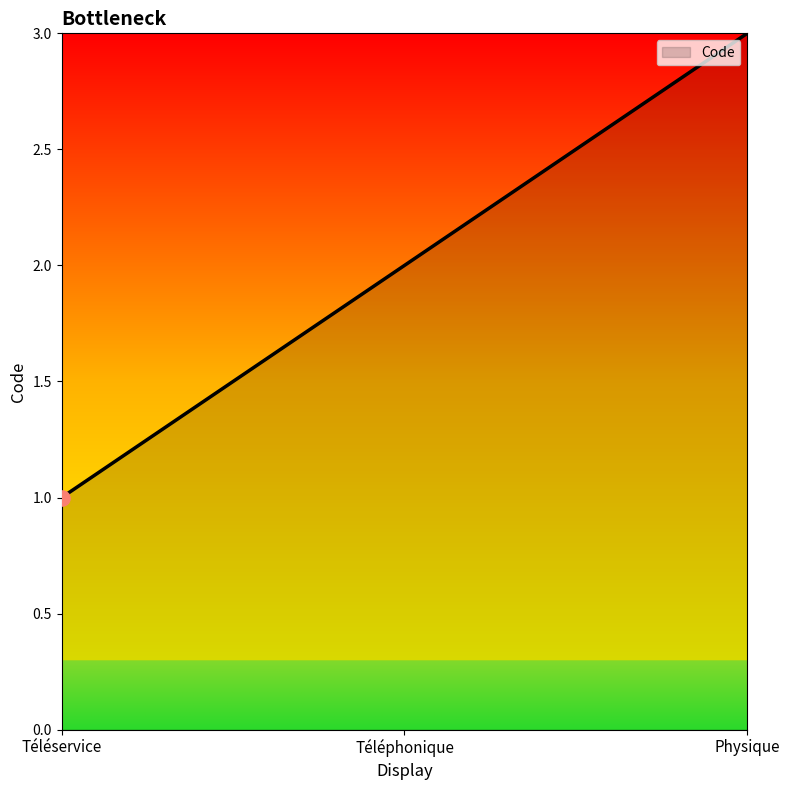

Between Téléphonique and Téléservice, which is larger?

Téléphonique